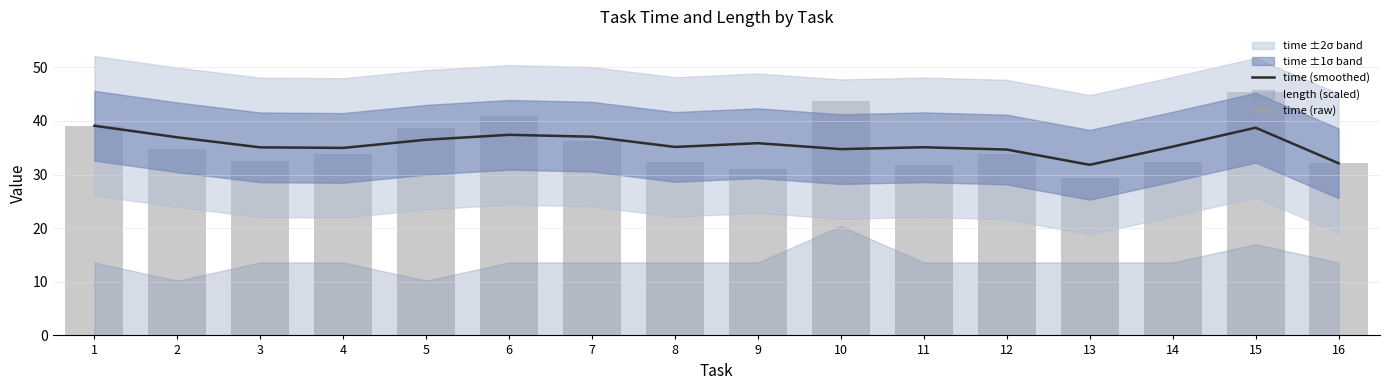

What is the difference between the maximum and minimum values in the time (raw) series?

16.0